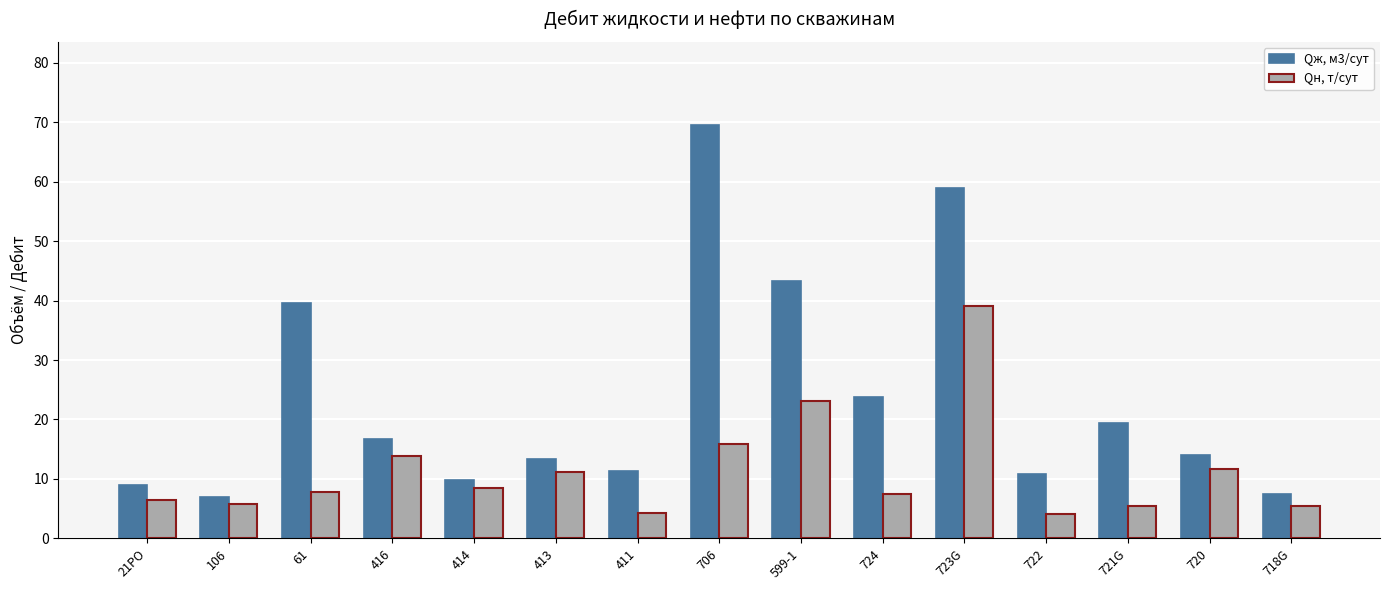

At which label is Qж, м3/сут closest to 38?

61